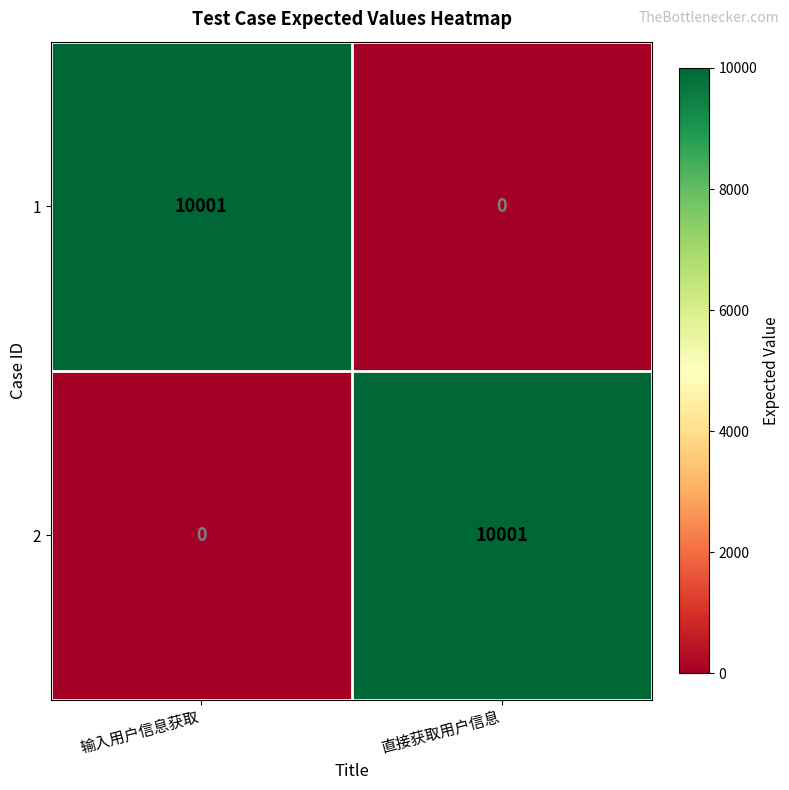

At which label does 1 reach its peak?

输入用户信息获取